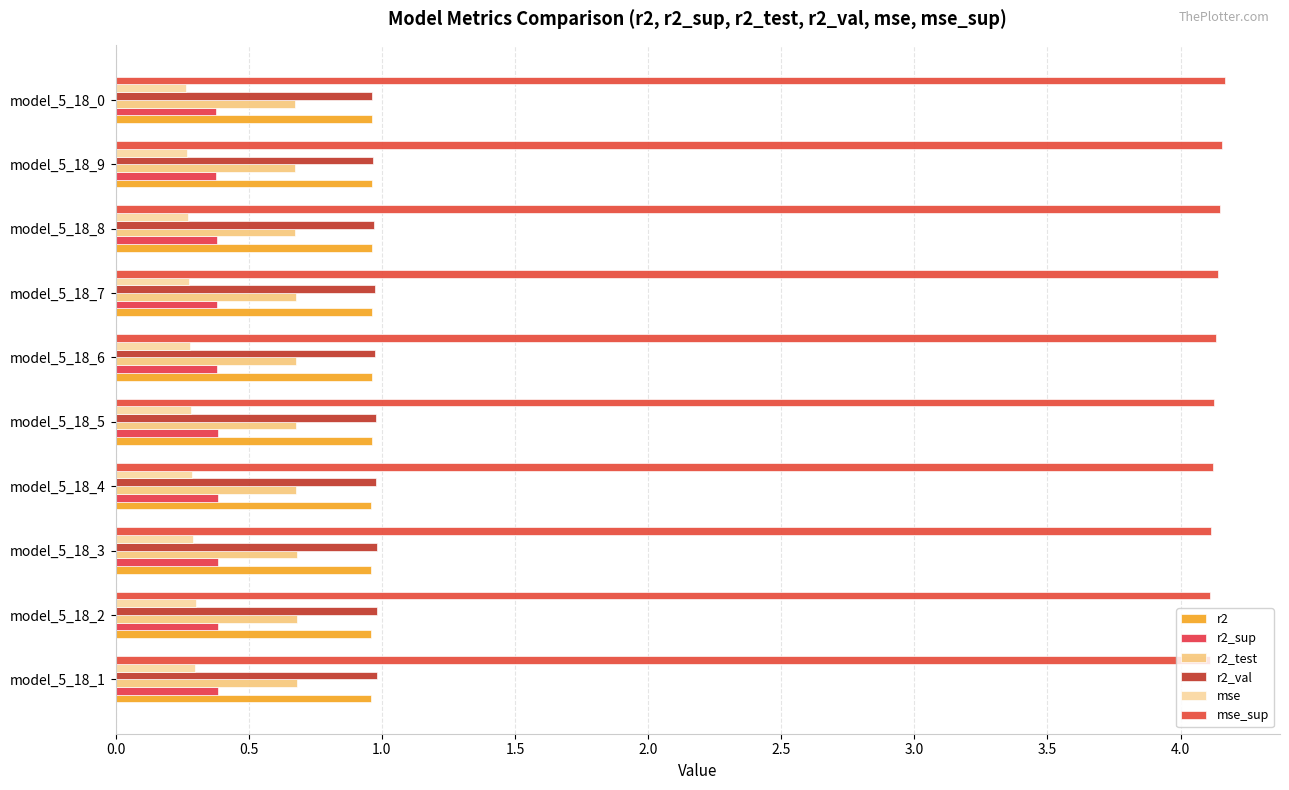

List the series in order of their peak value, lowest first.

mse, r2_sup, r2_test, r2, r2_val, mse_sup